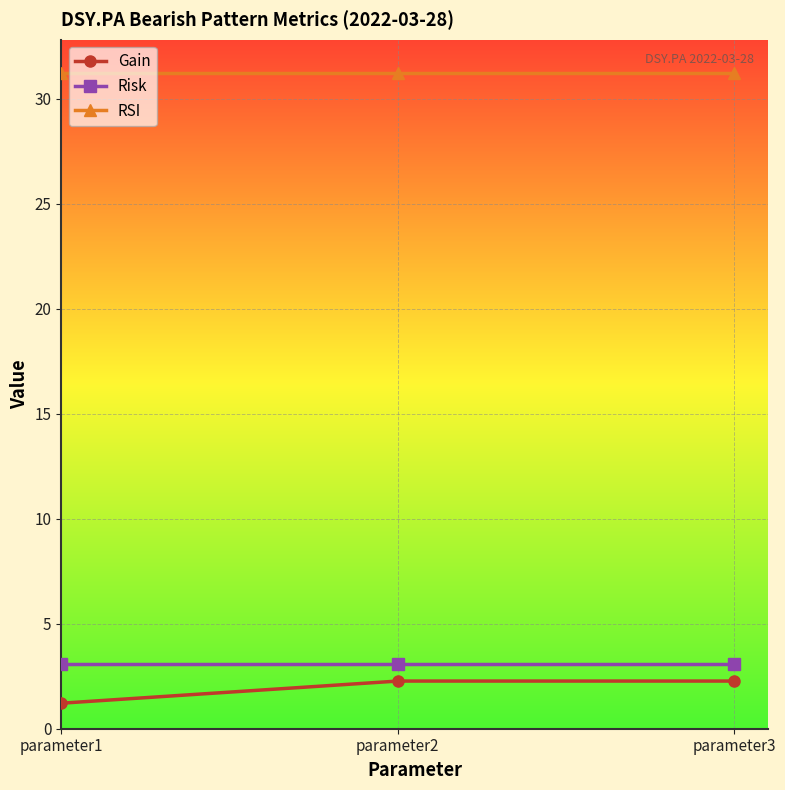

Which category has the lowest value in the Gain series?

parameter1